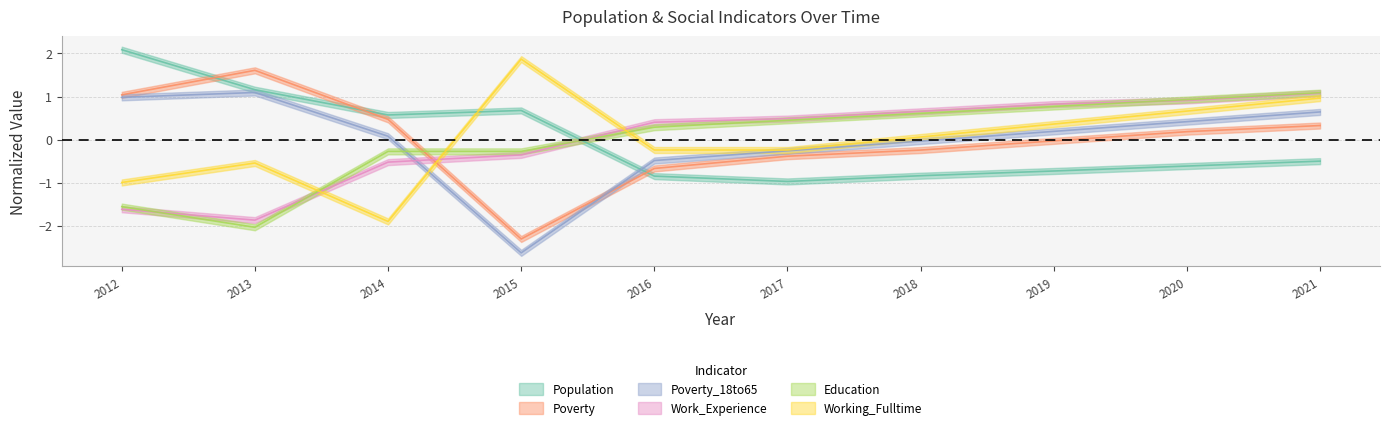

At which label is Education closest to 0?

2014